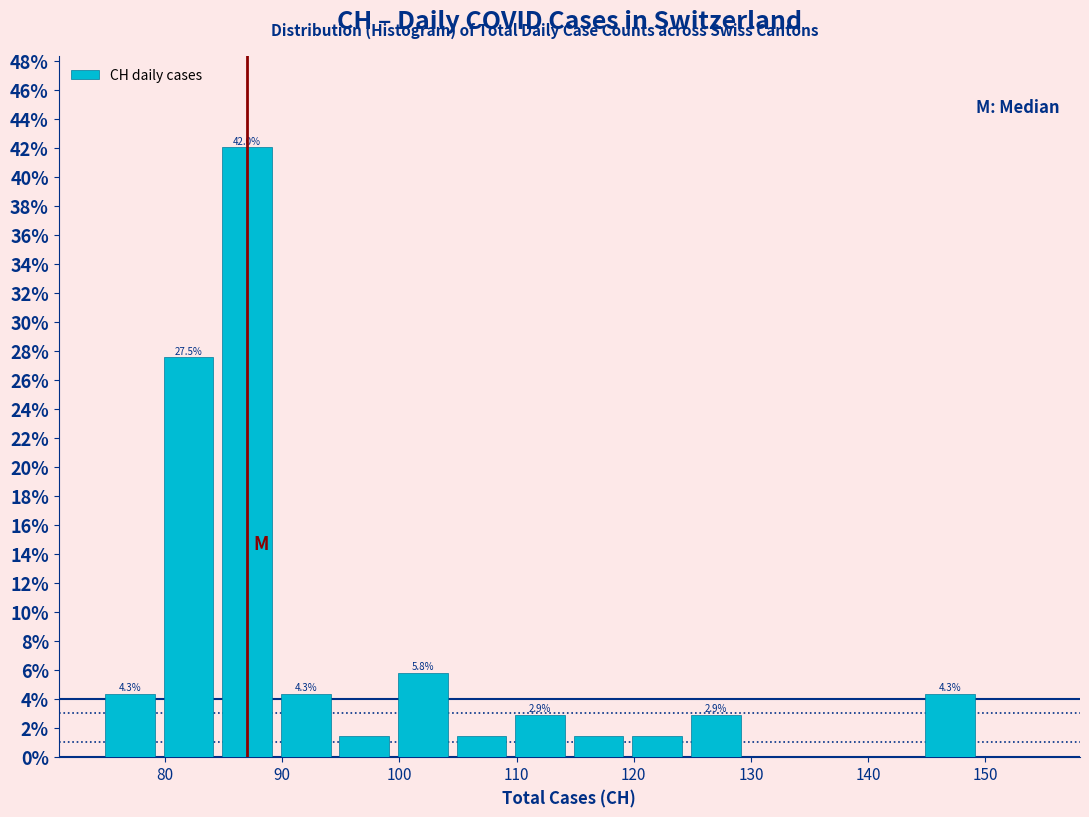

Which range on the x-axis has the tallest bar?

84.5 to 89.5